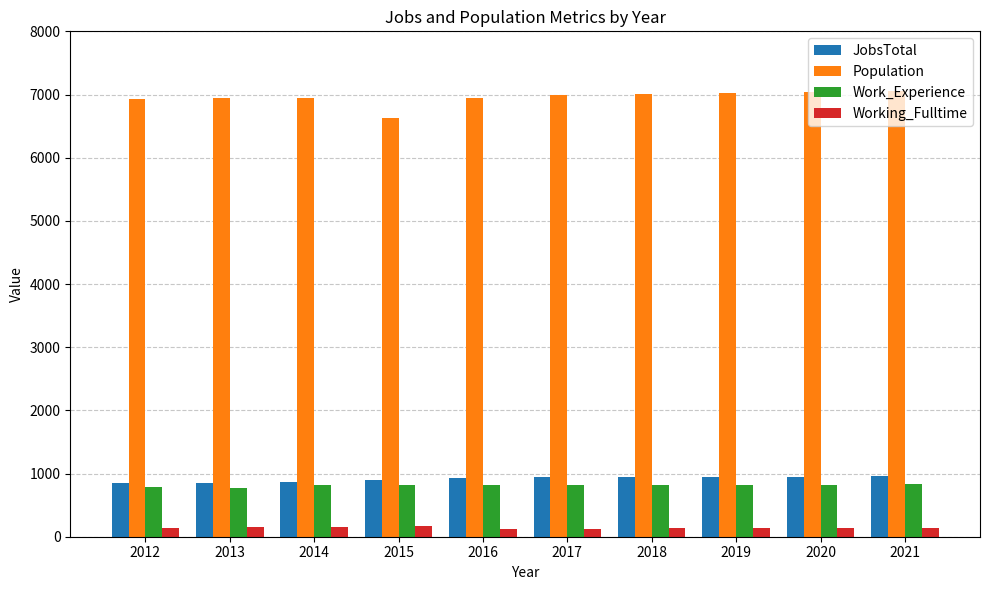

What is the total value across all series at 2012?

8690